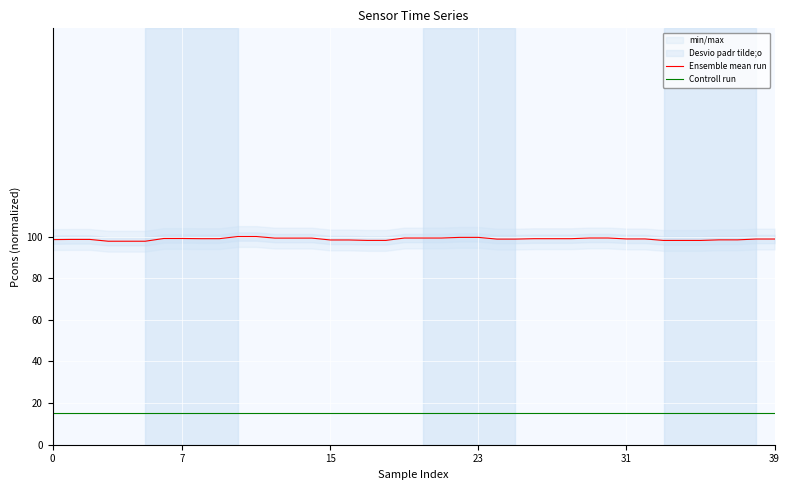

What is the highest value of the Ensemble mean run series?

100.0